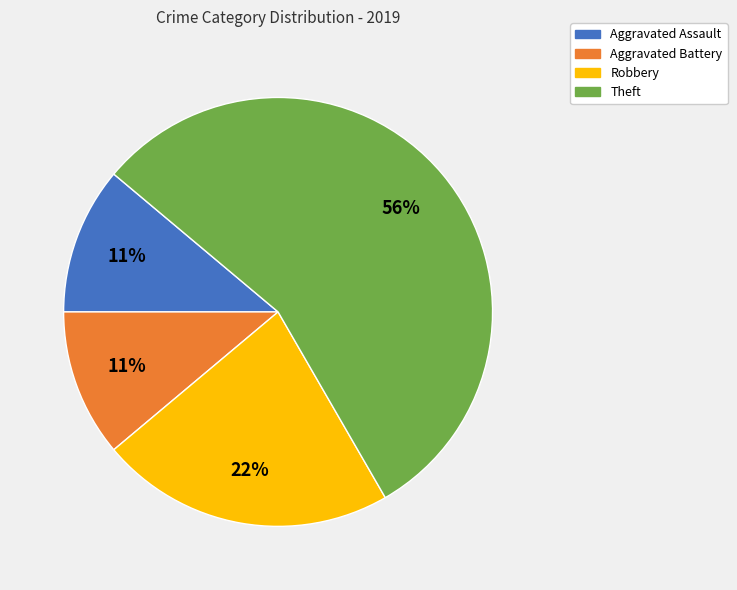

Which has a higher value, Aggravated Battery or Robbery?

Robbery